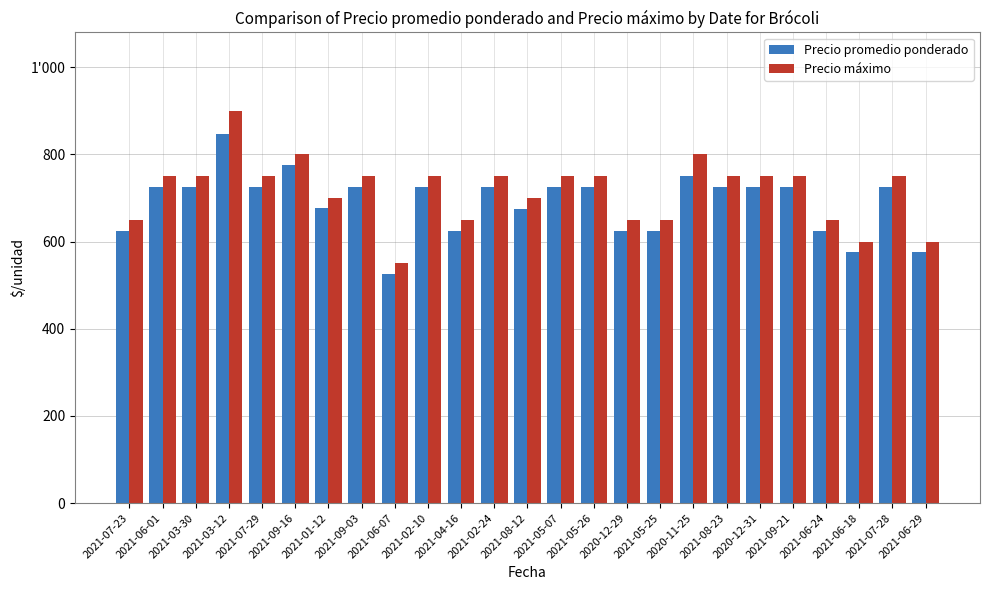

Reading right to left, extract all data points from this chart.

Precio promedio ponderado: 575	725	575	625	725	725	725	750	625	625	725	725	675	725	625	725	525	725	676	775	725	847	725	725	625
Precio máximo: 600	750	600	650	750	750	750	800	650	650	750	750	700	750	650	750	550	750	700	800	750	900	750	750	650